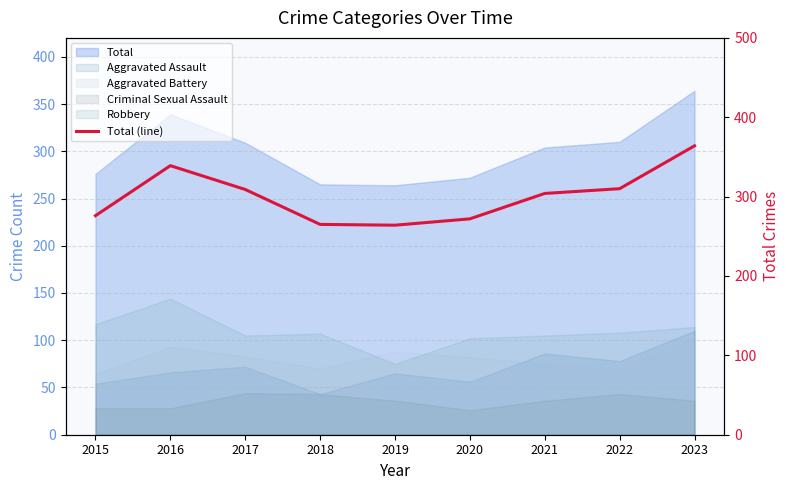

What is the change in value from 2020 to 2023?

+92